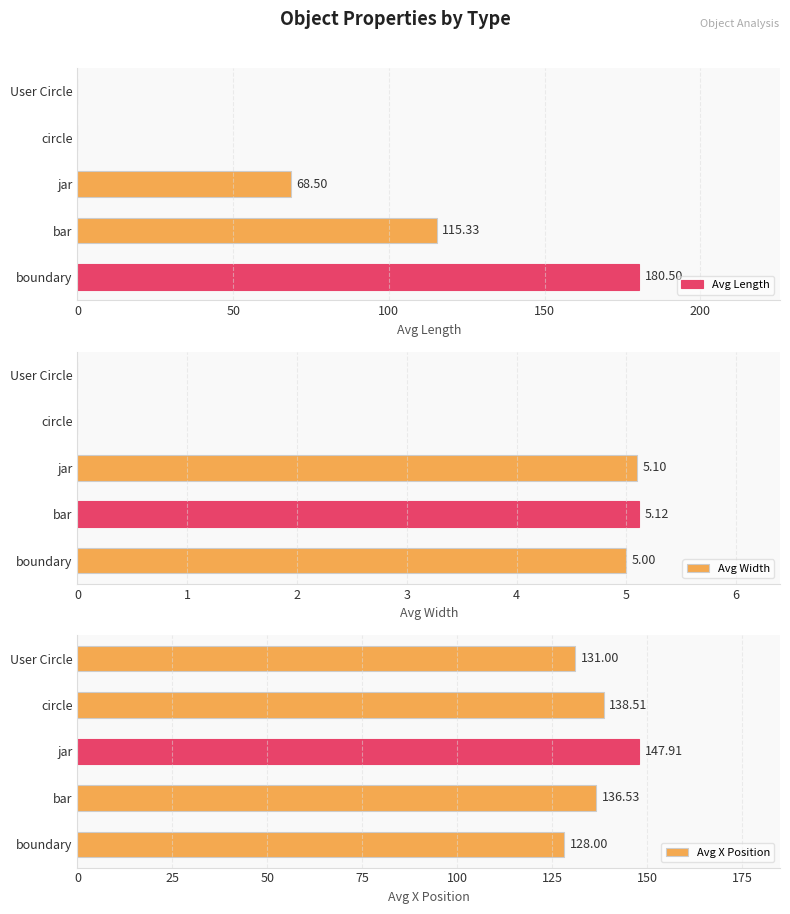

What is the average value of the Avg Width series?

3.0